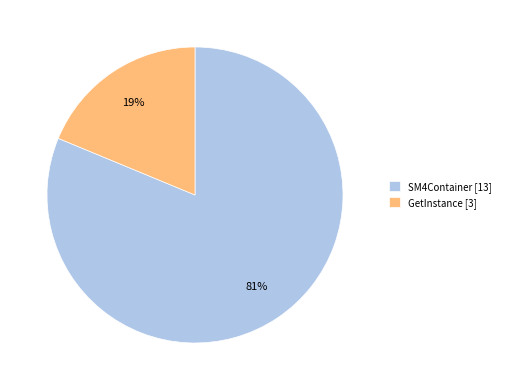

Which slice is the smallest?

GetInstance